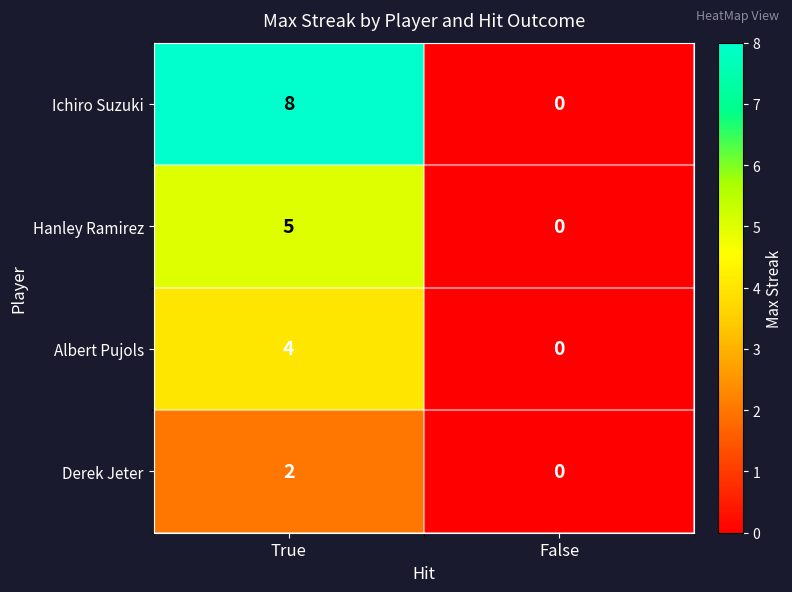

At which category is the sum across all series the highest?

True